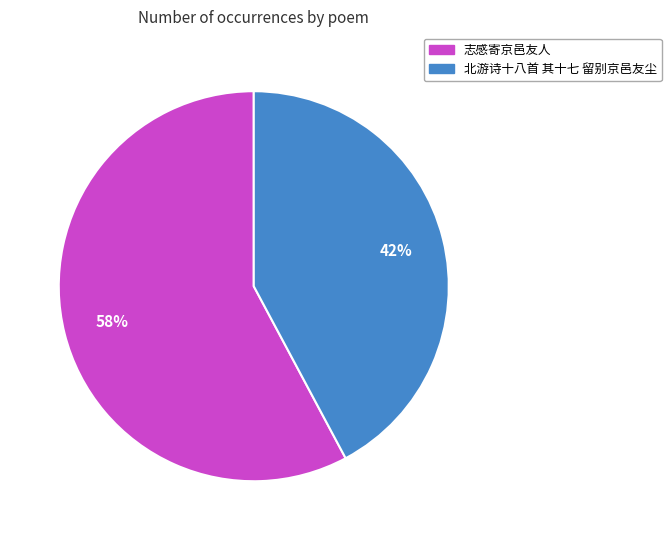

The 北游诗十八首 其十七 留别京邑友尘 slice represents 42% of the pie. True or false?

True